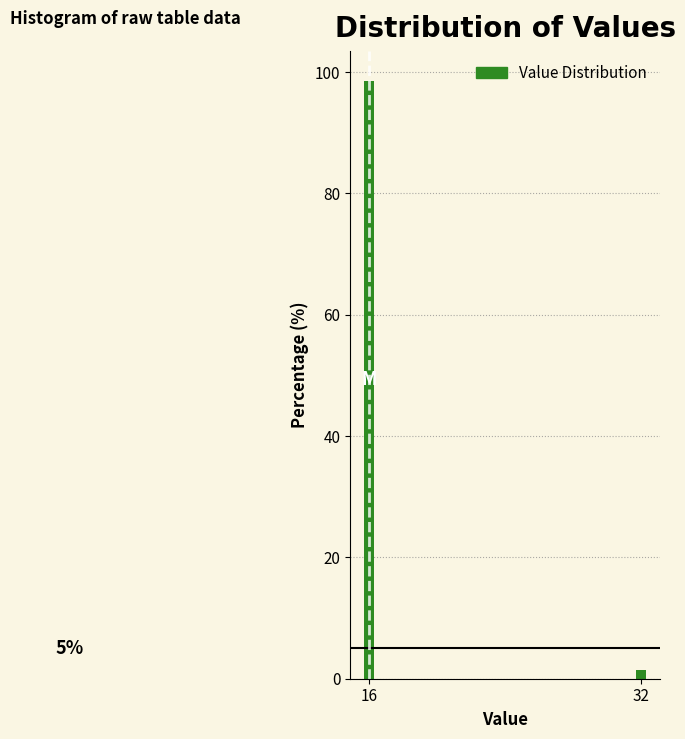

How many bars are there in total?

2